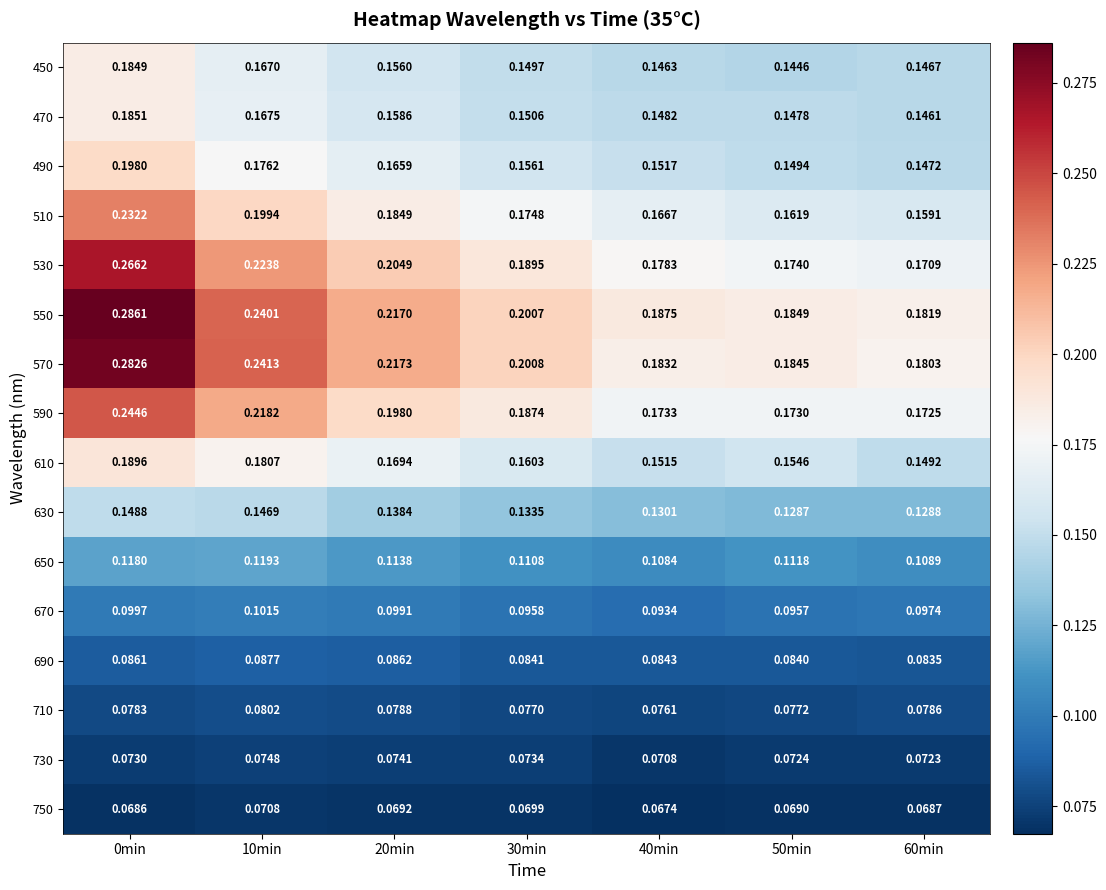

Which series has the largest total across all categories?

550